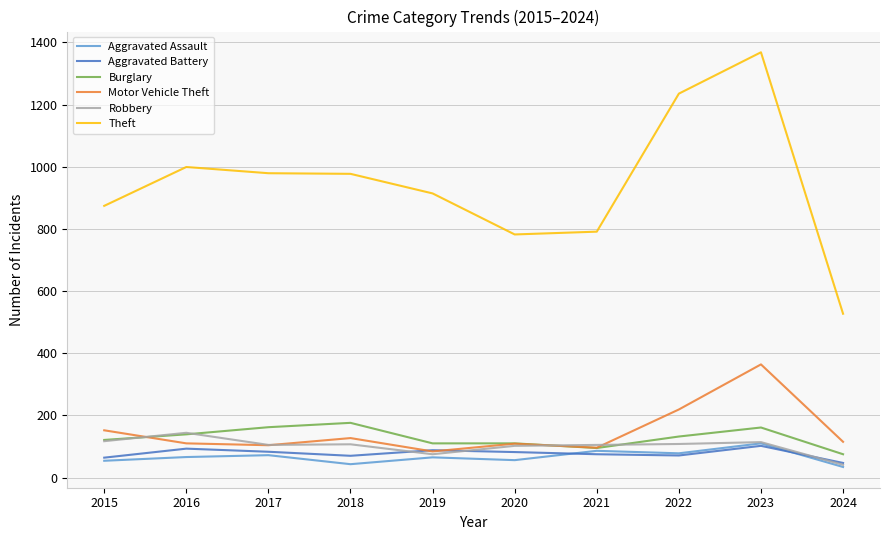

Is this an area chart (filled region under the line)?

No